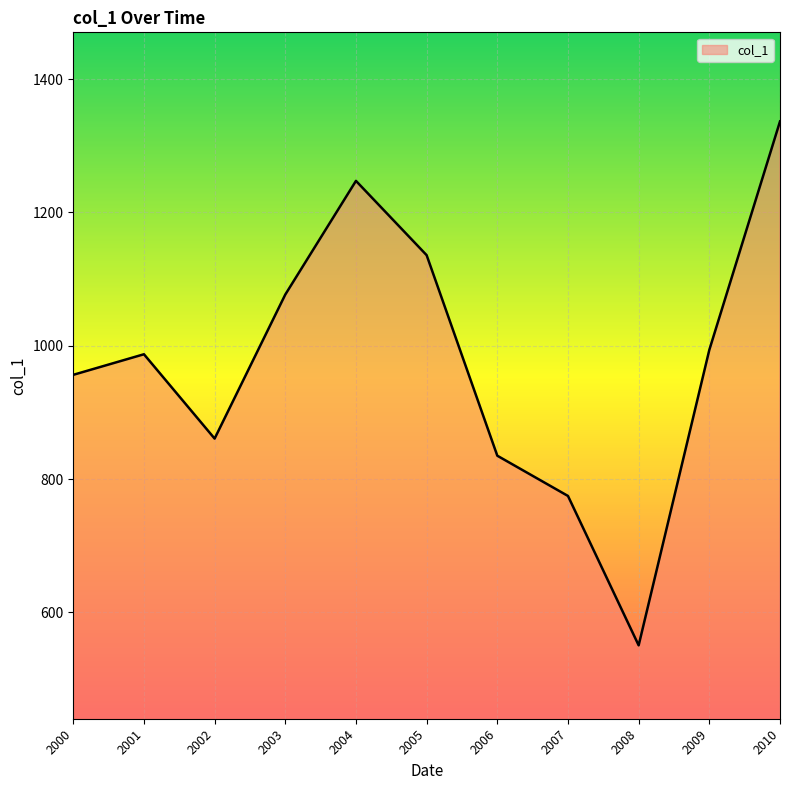

What is the difference between the values at 2004 and 2008?

696.9